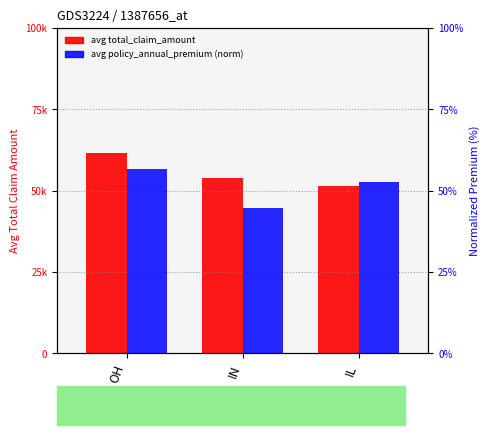

At which label is avg total_claim_amount closest to 56586?

IN